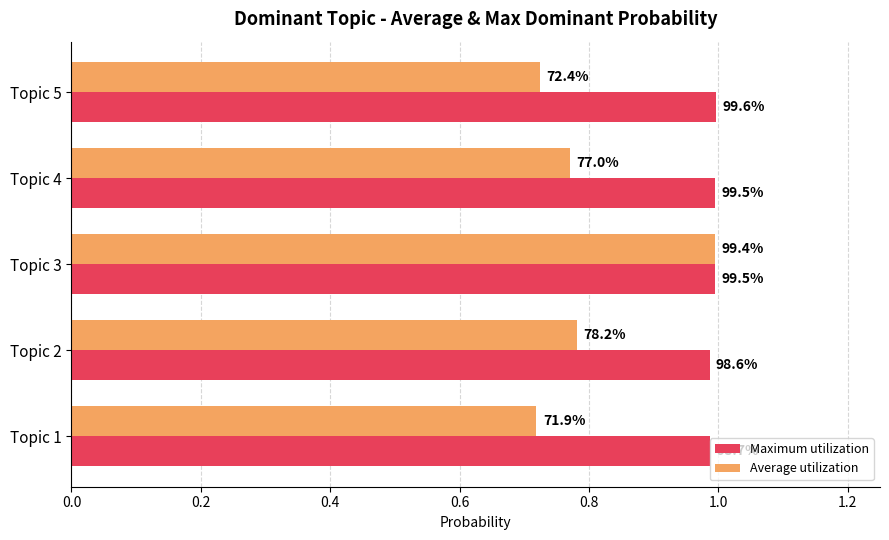

At how many categories does at least one series exceed 0?

5